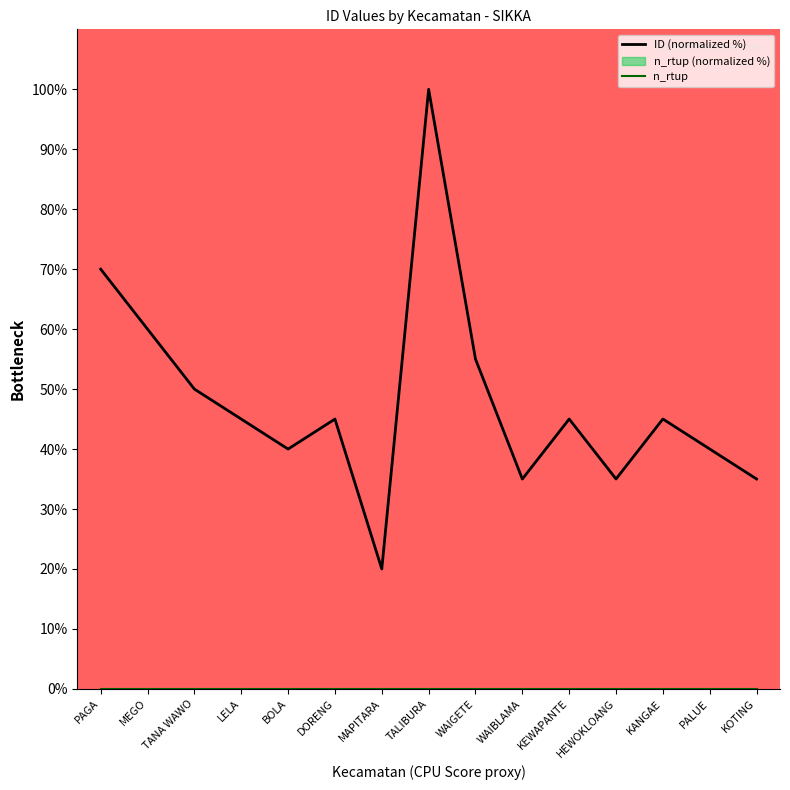

What is the label of the 4th point from the right?

HEWOKLOANG